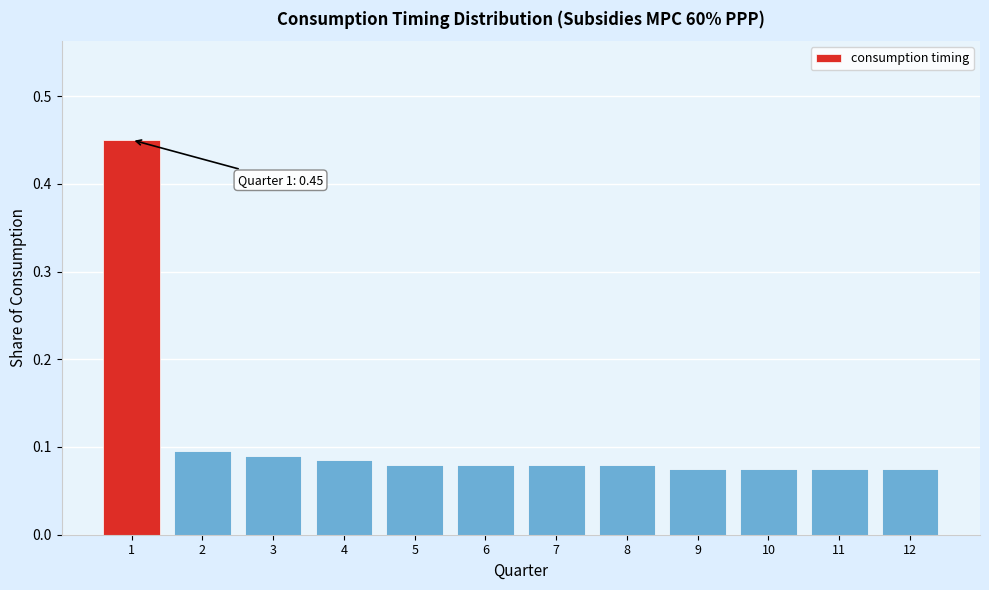

The chart shows a value of 0.1 at 10. True or false?

True